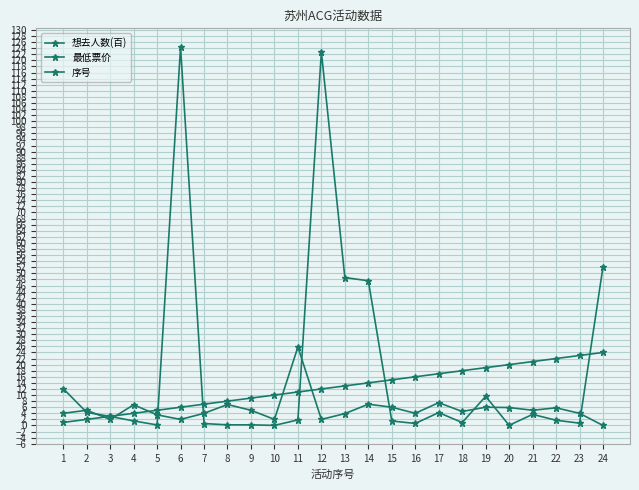

How many lines are shown in the chart?

3